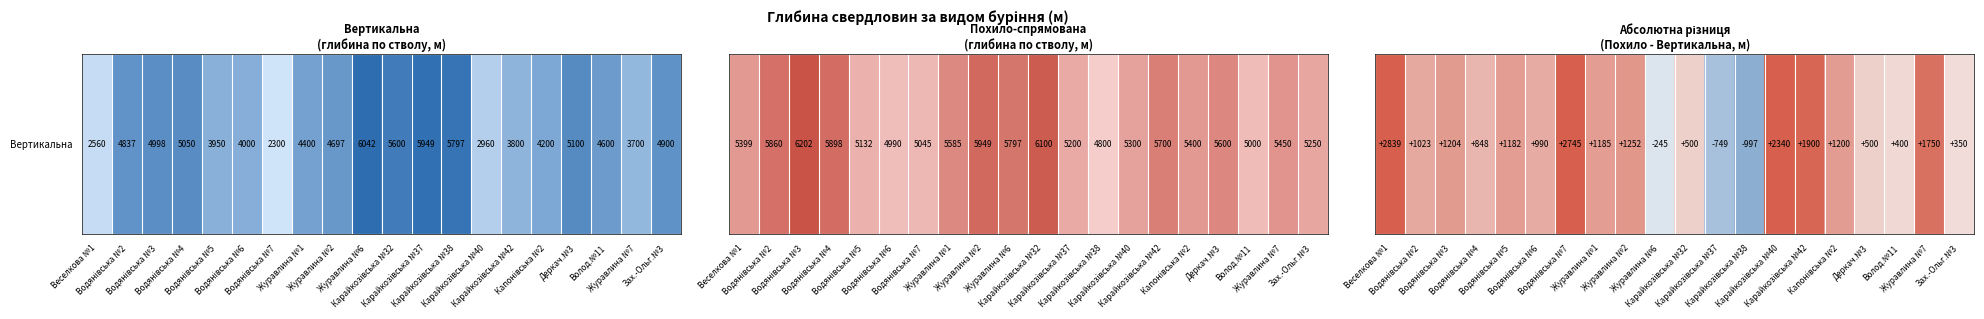

What is the smallest value displayed?

-997